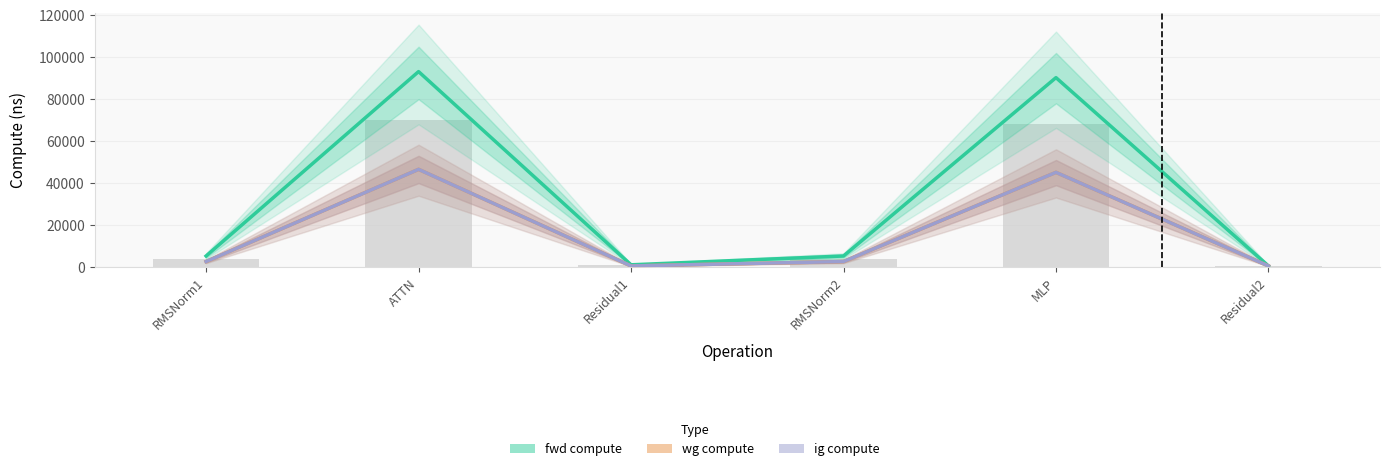

Where does the fwd compute series first go above 5283?

RMSNorm1